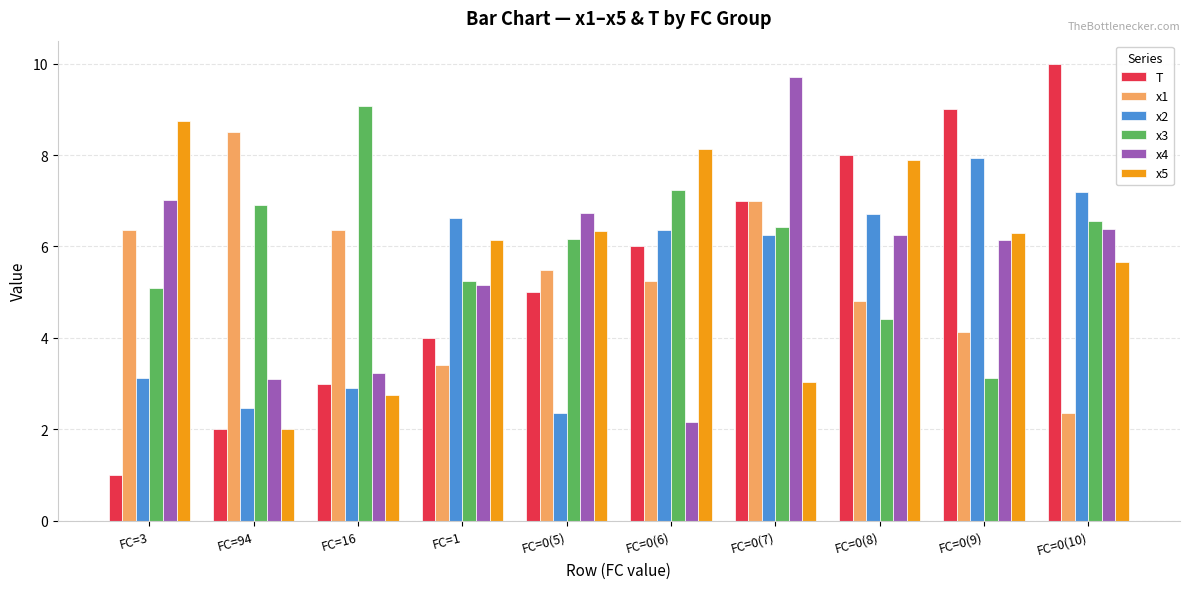

What position from the left is FC=0(6)?

6